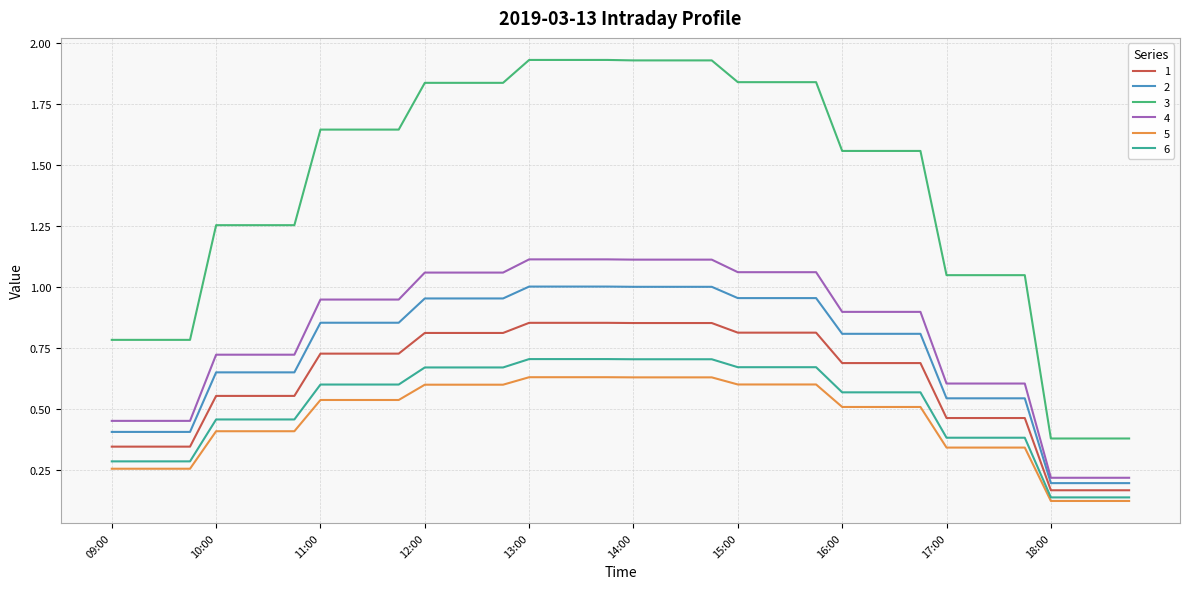

Which series has the largest total across all categories?

3